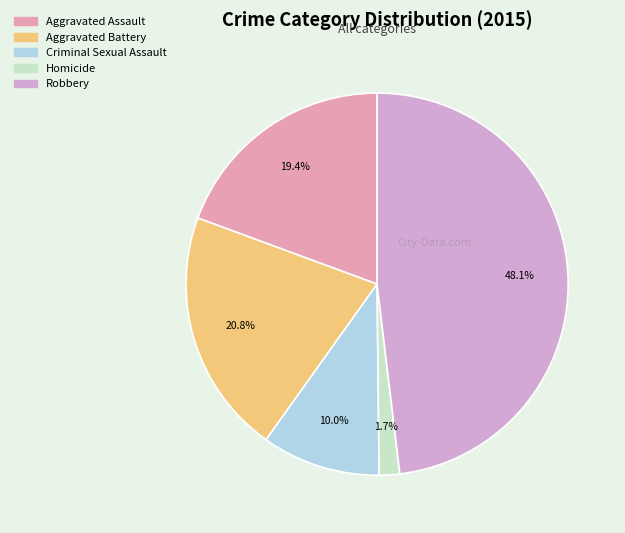

Is it true that Robbery is 48% of the pie?

True